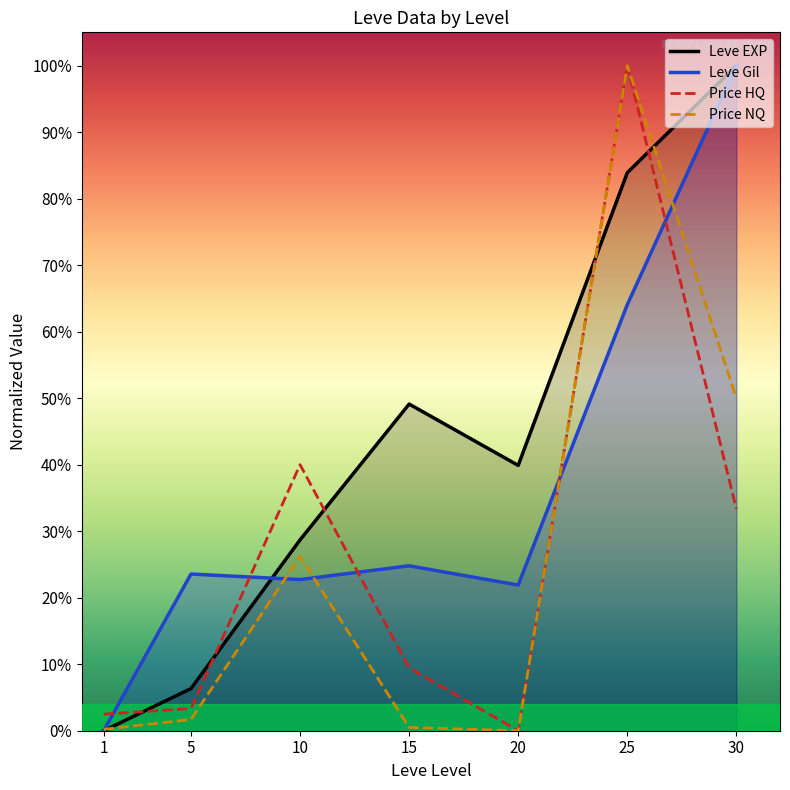

Reading right to left, what are all the values shown in this chart?

Leve EXP: 1.0	0.8	0.4	0.5	0.3	0.1	0.0
Leve Gil: 1.0	0.6	0.2	0.2	0.2	0.2	0.0
Price HQ: 0.3	1.0	0.0	0.1	0.4	0.0	0.0
Price NQ: 0.5	1.0	0.0	0.0	0.3	0.0	0.0